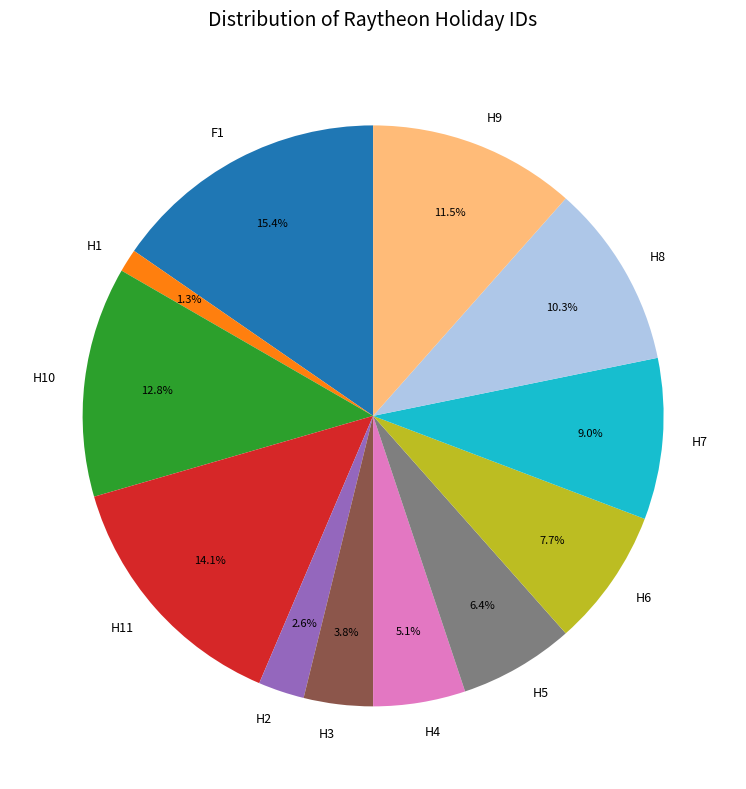

What is the smallest slice in the pie chart?

H1